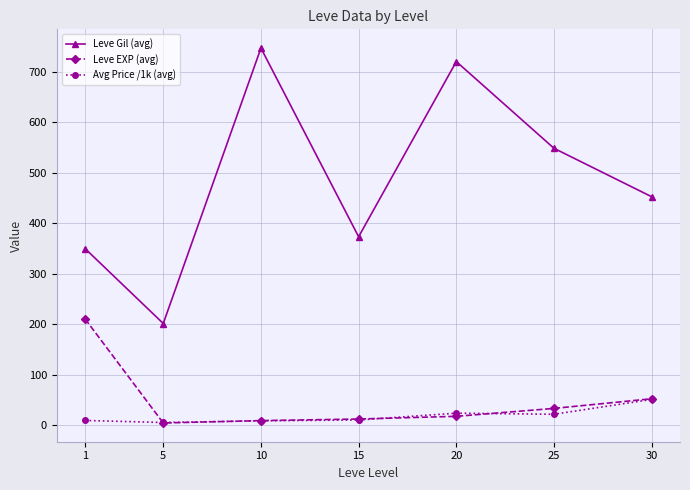

What is the sum of the Leve Gil (avg) values at 15 and 10?

1120.0